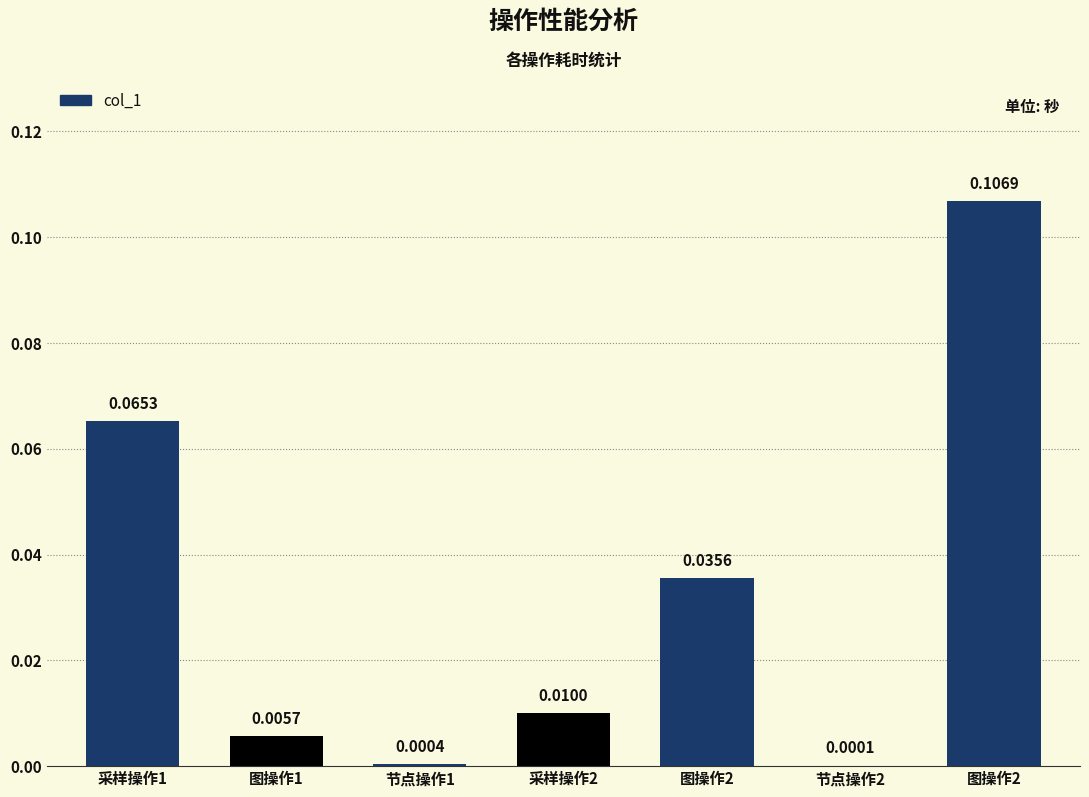

List the labels in order of value, smallest first.

节点操作2, 节点操作1, 图操作1, 采样操作2, 图操作2, 采样操作1, 图操作2